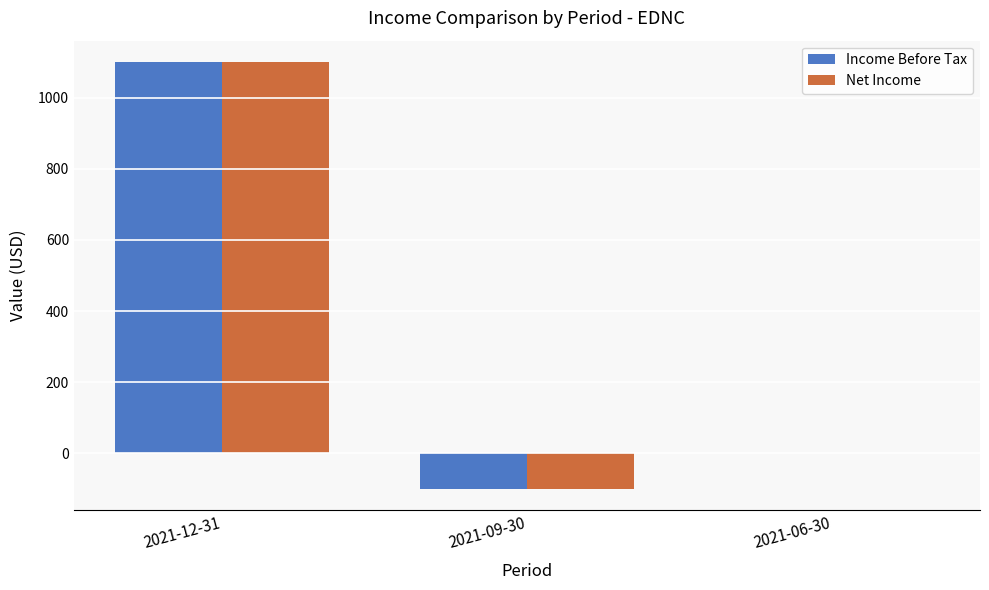

Count the number of data series in this chart.

2